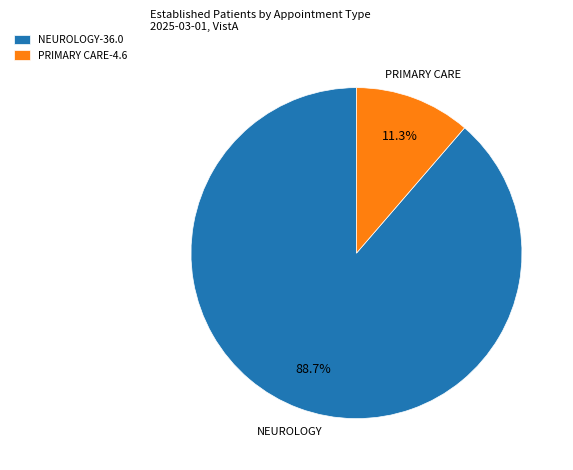

What percentage is NOT represented by PRIMARY CARE?

88.7%